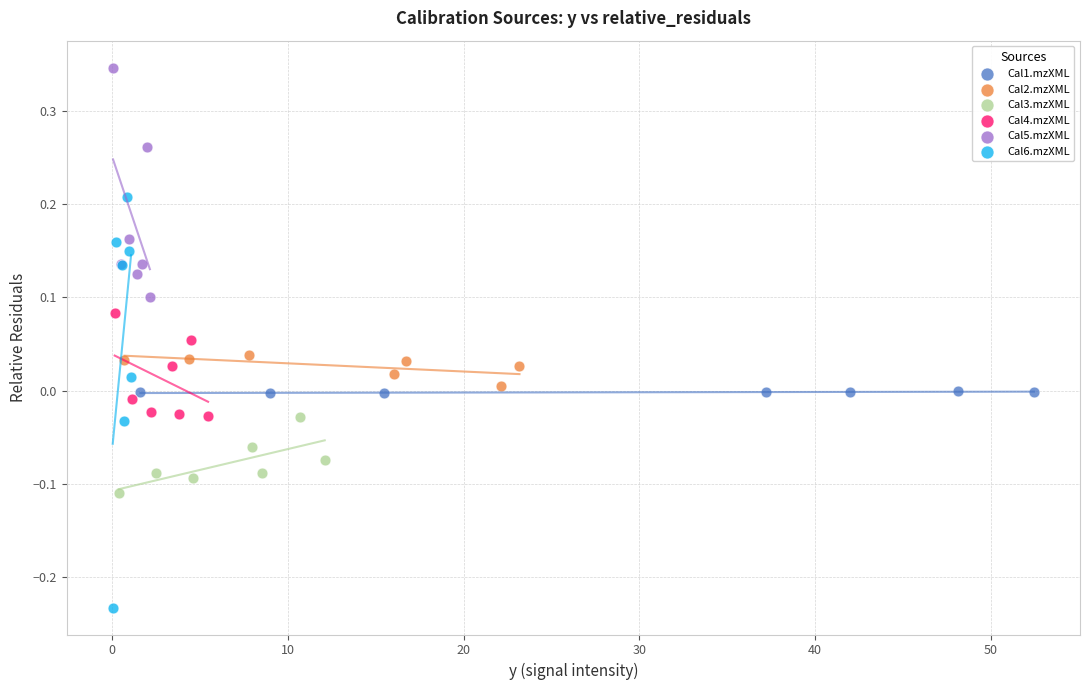

What are all the series names shown in the legend?

Cal1.mzXML, Cal2.mzXML, Cal3.mzXML, Cal4.mzXML, Cal5.mzXML, Cal6.mzXML